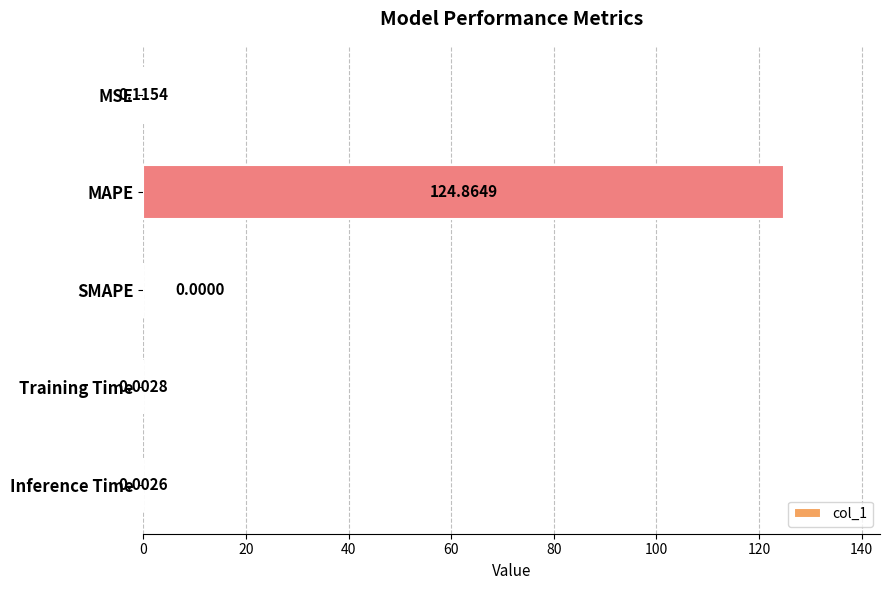

Which label corresponds to the largest value in the chart?

MAPE